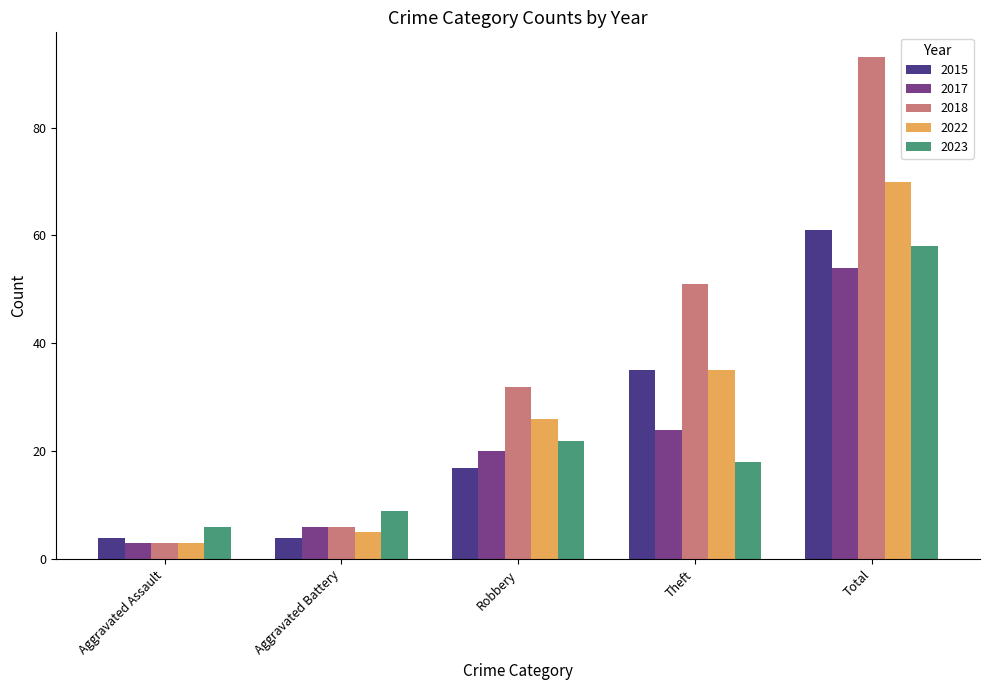

How many bars are there in total?

25